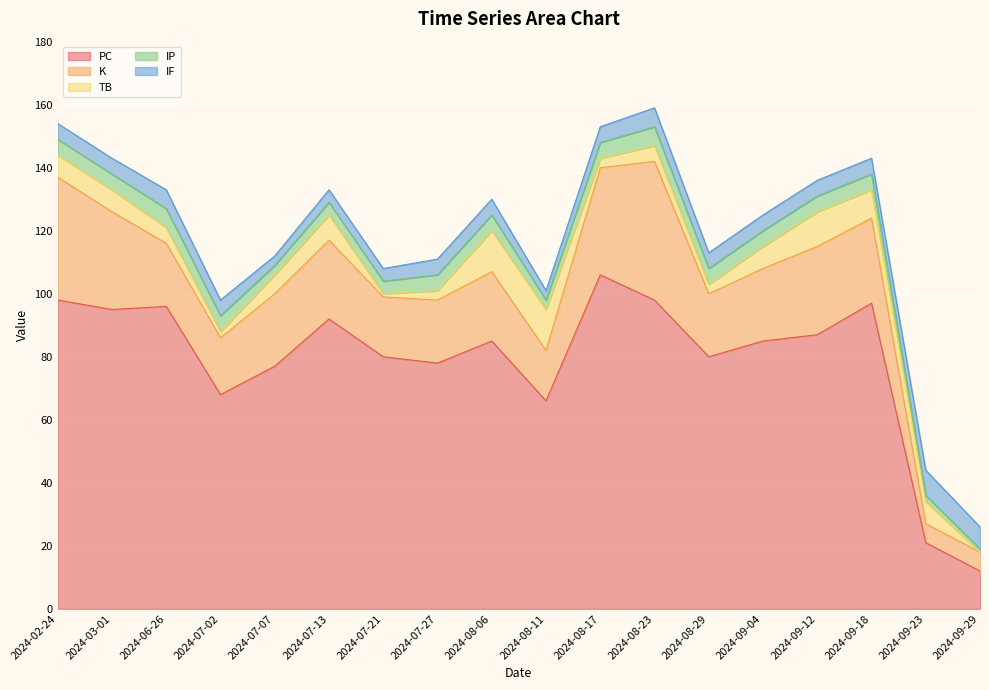

Reading left to right, list all the values displayed in this chart.

PC: 2024-02-24=98	2024-03-01=95	2024-06-26=96	2024-07-02=68	2024-07-07=77	2024-07-13=92	2024-07-21=80	2024-07-27=78	2024-08-06=85	2024-08-11=66	2024-08-17=106	2024-08-23=98	2024-08-29=80	2024-09-04=85	2024-09-12=87	2024-09-18=97	2024-09-23=21	2024-09-29=12
K: 2024-02-24=39	2024-03-01=31	2024-06-26=20	2024-07-02=18	2024-07-07=23	2024-07-13=25	2024-07-21=19	2024-07-27=20	2024-08-06=22	2024-08-11=16	2024-08-17=34	2024-08-23=44	2024-08-29=20	2024-09-04=23	2024-09-12=28	2024-09-18=27	2024-09-23=6	2024-09-29=6
TB: 2024-02-24=7	2024-03-01=7	2024-06-26=5	2024-07-02=2	2024-07-07=6	2024-07-13=8	2024-07-21=1	2024-07-27=3	2024-08-06=13	2024-08-11=13	2024-08-17=3	2024-08-23=5	2024-08-29=3	2024-09-04=7	2024-09-12=11	2024-09-18=9	2024-09-23=7	2024-09-29=0
IP: 2024-02-24=5	2024-03-01=5	2024-06-26=6	2024-07-02=5	2024-07-07=3	2024-07-13=4	2024-07-21=4	2024-07-27=5	2024-08-06=5	2024-08-11=3	2024-08-17=5	2024-08-23=6	2024-08-29=5	2024-09-04=5	2024-09-12=5	2024-09-18=5	2024-09-23=2	2024-09-29=1
IF: 2024-02-24=5	2024-03-01=5	2024-06-26=6	2024-07-02=5	2024-07-07=3	2024-07-13=4	2024-07-21=4	2024-07-27=5	2024-08-06=5	2024-08-11=3	2024-08-17=5	2024-08-23=6	2024-08-29=5	2024-09-04=5	2024-09-12=5	2024-09-18=5	2024-09-23=8	2024-09-29=7